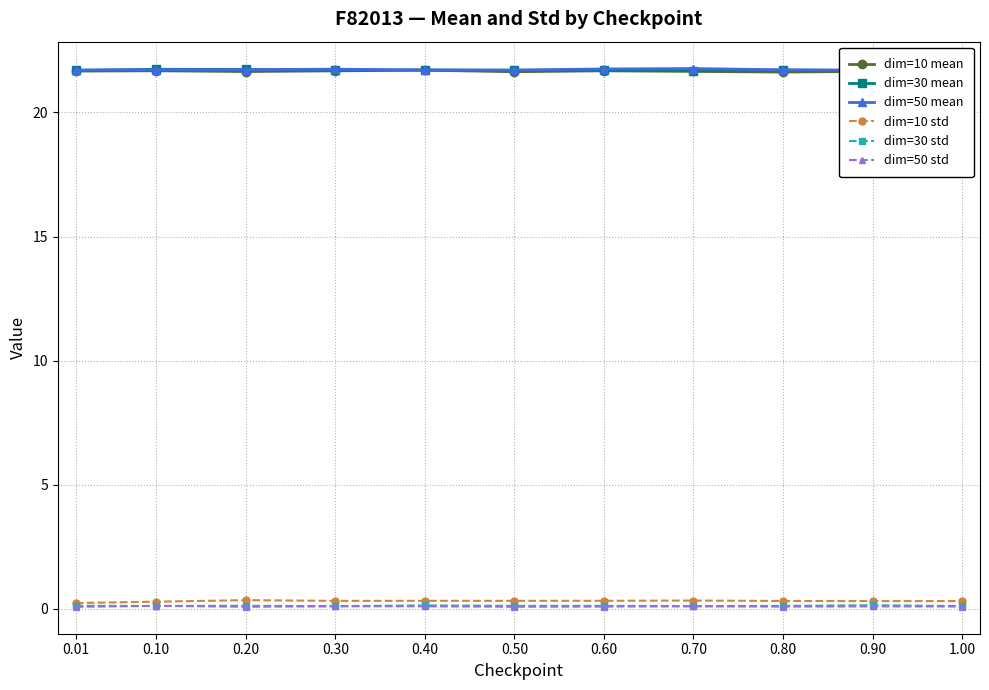

True or false: dim=30 std and dim=10 std cross at least once.

False